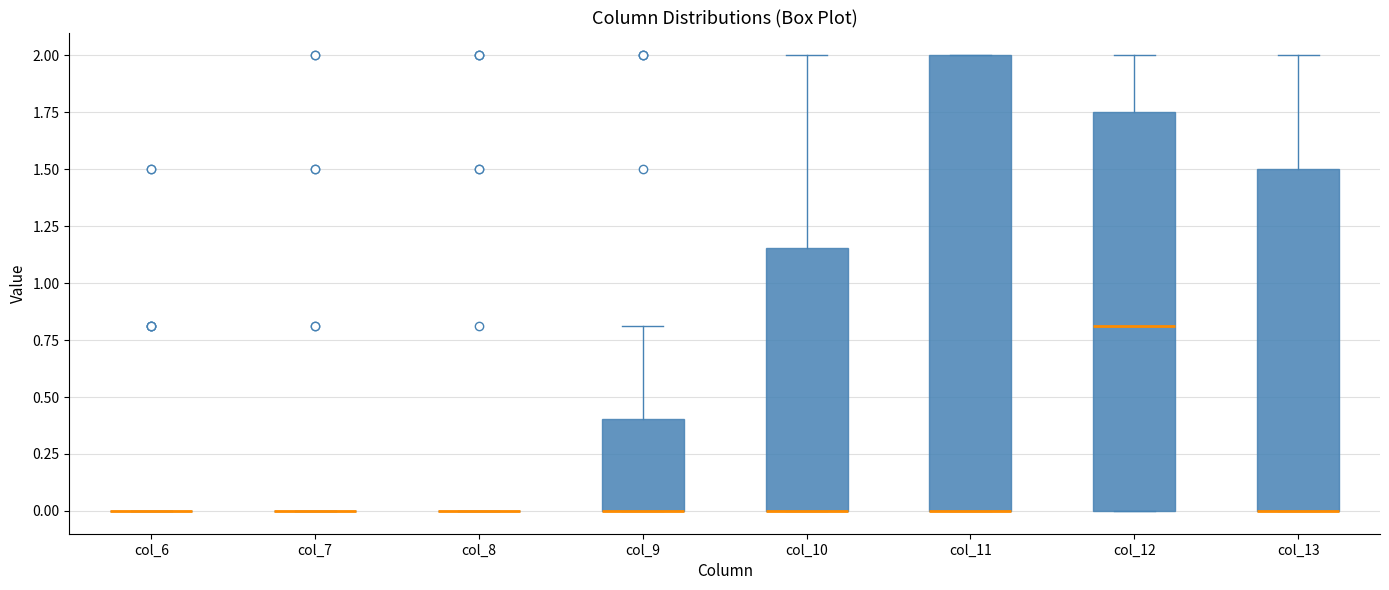

Reading left to right, read every box against the y-axis: the position of its median line, the range the box covers, and the ends of its whiskers. The values are not printed on the chart, so give them approximately, as read against the axis.

col_6: box collapsed to a line at 0.00, whiskers 0.00 to 0.00
col_7: box collapsed to a line at 0.00, whiskers 0.00 to 0.00
col_8: box collapsed to a line at 0.00, whiskers 0.00 to 0.00
col_9: median 0.00 (drawn on the box's lower edge), box 0.00 to 0.40, whiskers 0.00 to 0.80
col_10: median 0.00 (drawn on the box's lower edge), box 0.00 to 1.15, whiskers 0.00 to 2.00
col_11: median 0.00 (drawn on the box's lower edge), box 0.00 to 2.00, whiskers 0.00 to 2.00
col_12: median 0.80, box 0.00 to 1.75, whiskers 0.00 to 2.00
col_13: median 0.00 (drawn on the box's lower edge), box 0.00 to 1.50, whiskers 0.00 to 2.00